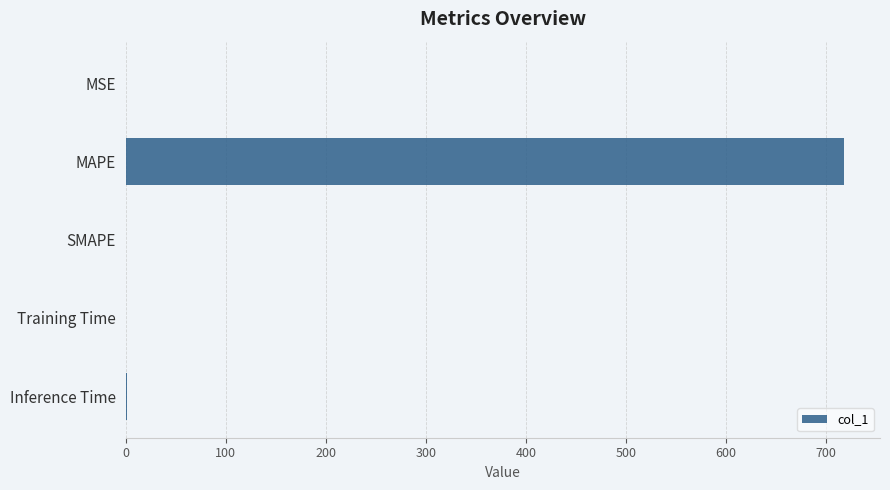

At which category does the chart reach its peak across all series?

MAPE